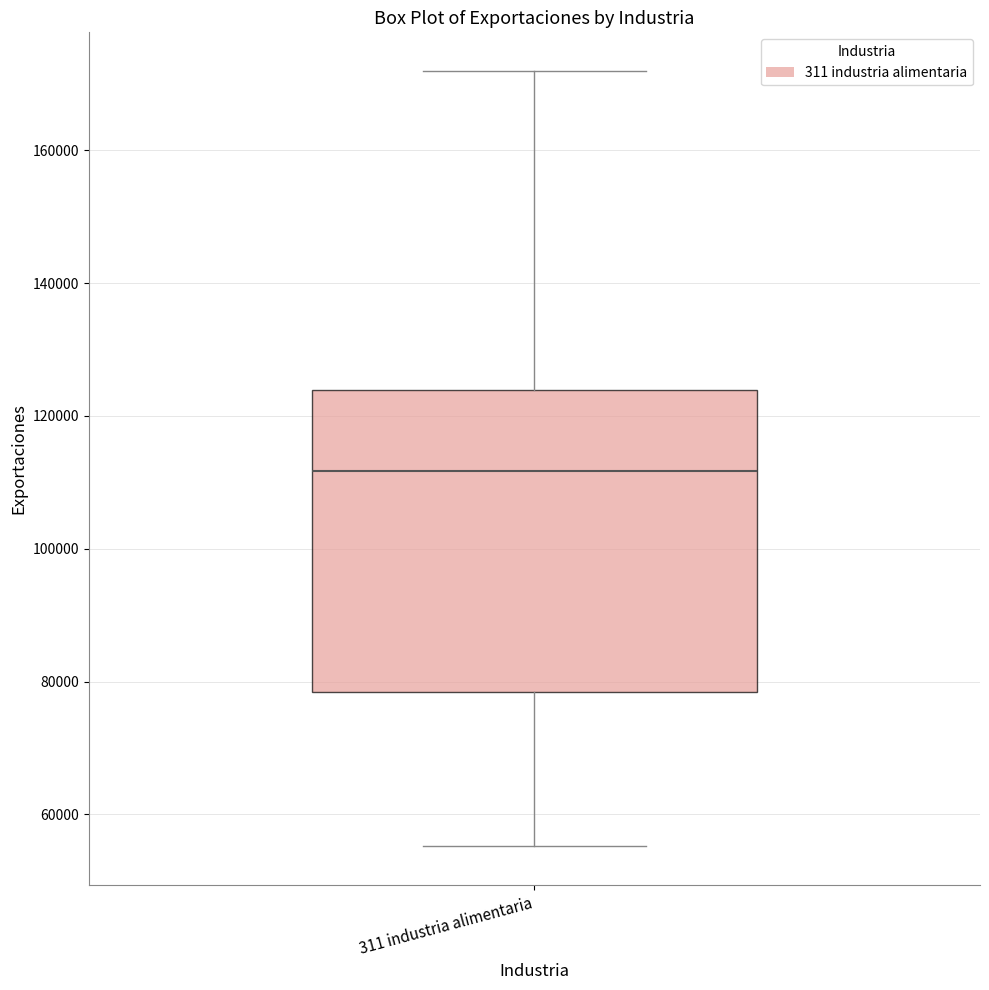

Where is the upper edge of the box for 311 industria alimentaria on the y-axis? The values are not printed on the chart, so give them approximately, as read against the axis.

124000